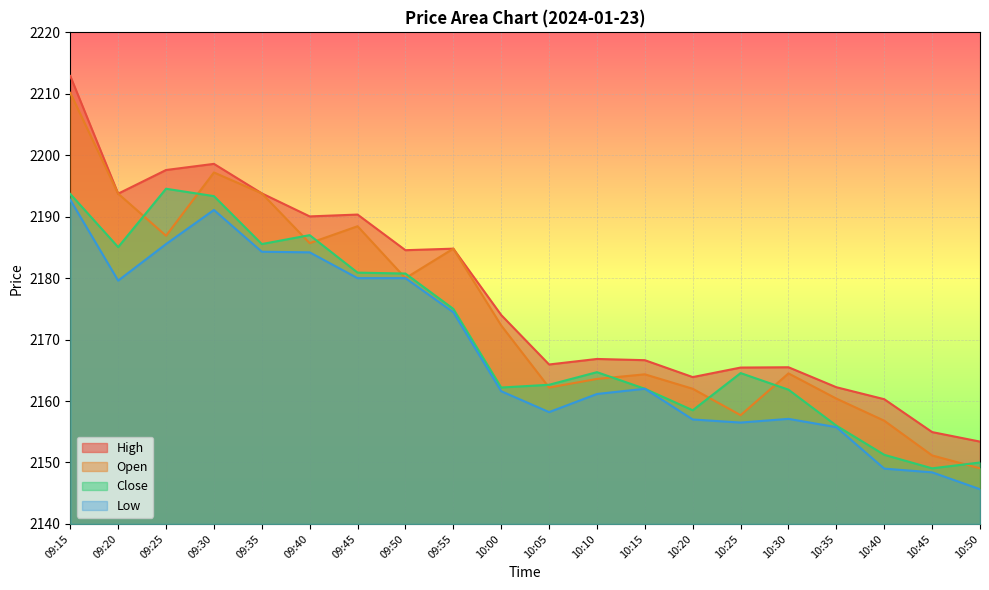

Reading left to right, what are all the values shown in this chart?

High: 09:15=2212.9	09:20=2193.8	09:25=2197.6	09:30=2198.6	09:35=2193.8	09:40=2190.1	09:45=2190.3	09:50=2184.6	09:55=2184.8	10:00=2174.0	10:05=2165.9	10:10=2166.8	10:15=2166.7	10:20=2163.9	10:25=2165.4	10:30=2165.5	10:35=2162.2	10:40=2160.3	10:45=2154.9	10:50=2153.4
Open: 09:15=2210.2	09:20=2193.8	09:25=2186.9	09:30=2197.2	09:35=2193.8	09:40=2185.7	09:45=2188.4	09:50=2180.0	09:55=2184.8	10:00=2172.3	10:05=2162.2	10:10=2163.6	10:15=2164.3	10:20=2162.0	10:25=2157.7	10:30=2164.5	10:35=2160.4	10:40=2156.8	10:45=2151.2	10:50=2149.1
Close: 09:15=2193.7	09:20=2185.1	09:25=2194.6	09:30=2193.3	09:35=2185.6	09:40=2187.0	09:45=2180.9	09:50=2180.8	09:55=2175.0	10:00=2162.2	10:05=2162.7	10:10=2164.7	10:15=2162.0	10:20=2158.5	10:25=2164.6	10:30=2161.8	10:35=2156.0	10:40=2151.2	10:45=2149.1	10:50=2150.0
Low: 09:15=2192.8	09:20=2179.6	09:25=2185.6	09:30=2191.1	09:35=2184.3	09:40=2184.2	09:45=2180.0	09:50=2180.0	09:55=2174.4	10:00=2161.6	10:05=2158.2	10:10=2161.2	10:15=2162.0	10:20=2157.0	10:25=2156.5	10:30=2157.1	10:35=2155.8	10:40=2149.0	10:45=2148.4	10:50=2145.7